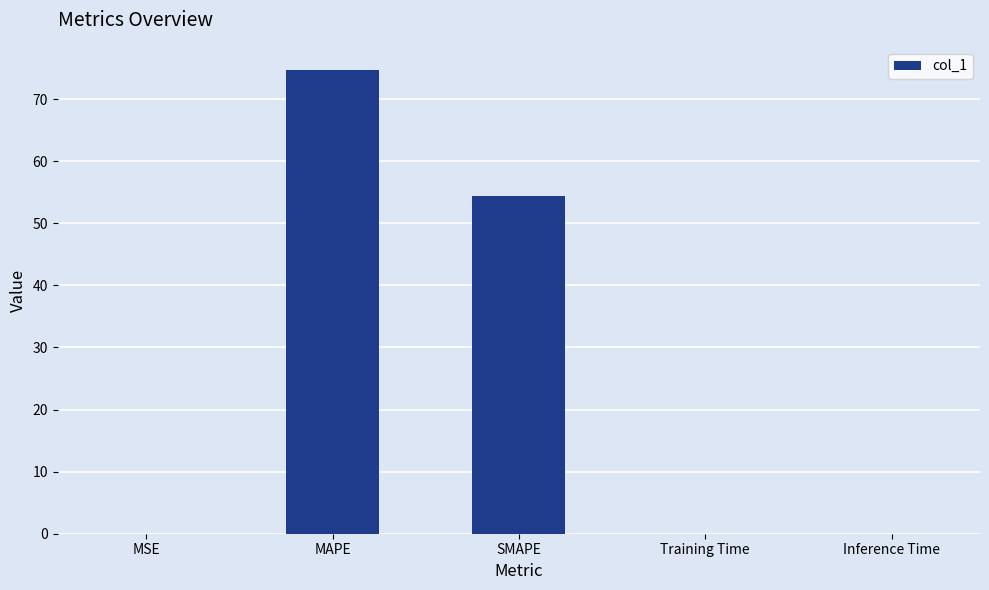

True or false: the data shows 54.4 at SMAPE.

True